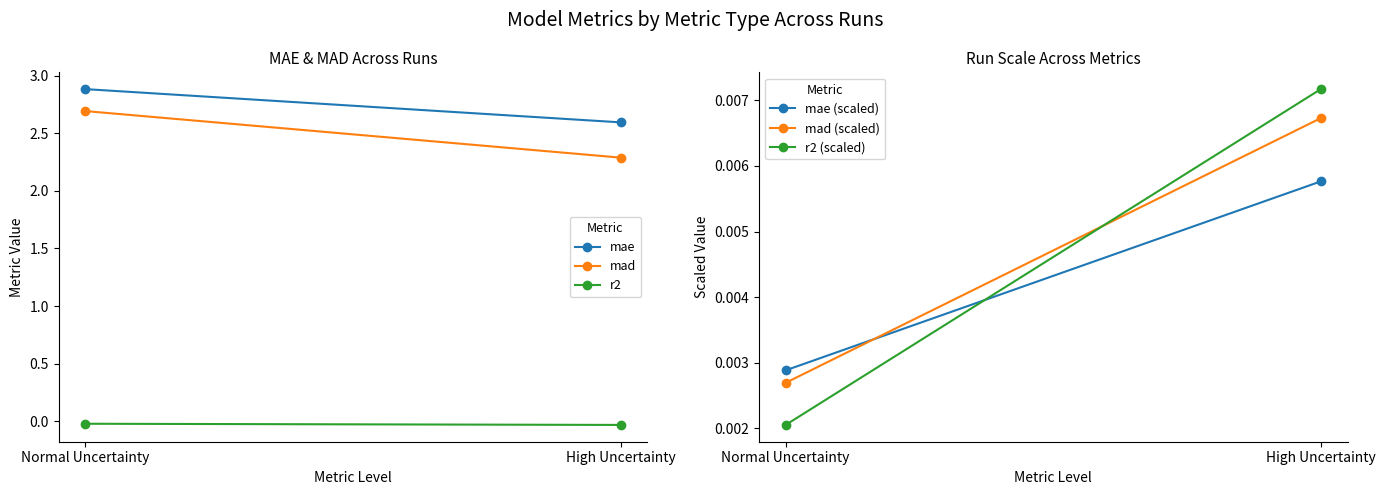

Reading left to right, list all the values displayed in this chart.

mae: Normal Uncertainty=2.9	High Uncertainty=2.6
mad: Normal Uncertainty=2.7	High Uncertainty=2.3
r2: Normal Uncertainty=-0.0	High Uncertainty=-0.0
mae (scaled): Normal Uncertainty=0.0	High Uncertainty=0.0
mad (scaled): Normal Uncertainty=0.0	High Uncertainty=0.0
r2 (scaled): Normal Uncertainty=0.0	High Uncertainty=0.0